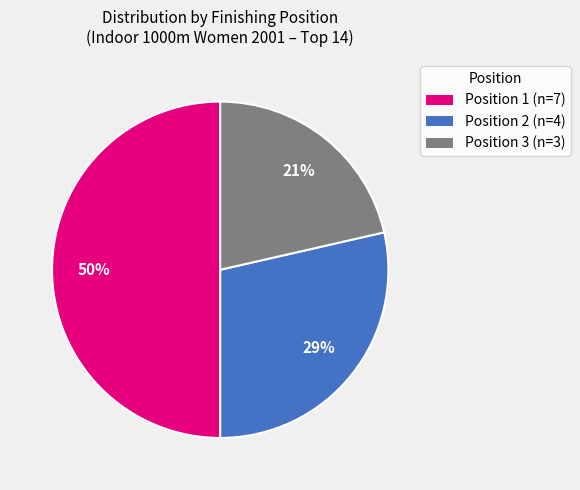

To the nearest percent, what is the difference between the largest and smallest slice percentages?

29%